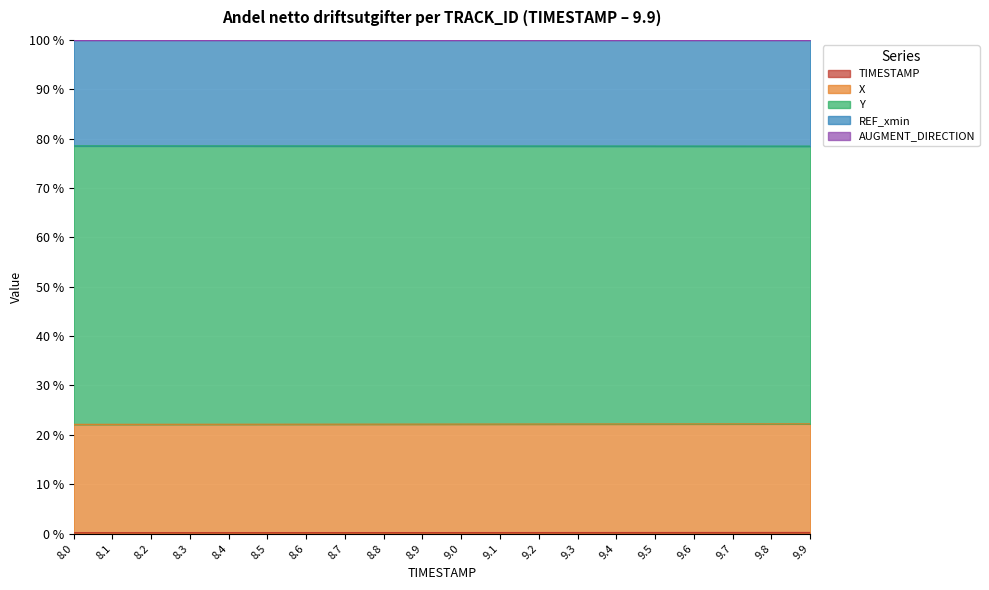

Is it true that TIMESTAMP equals 0.3 at 9.8?

False